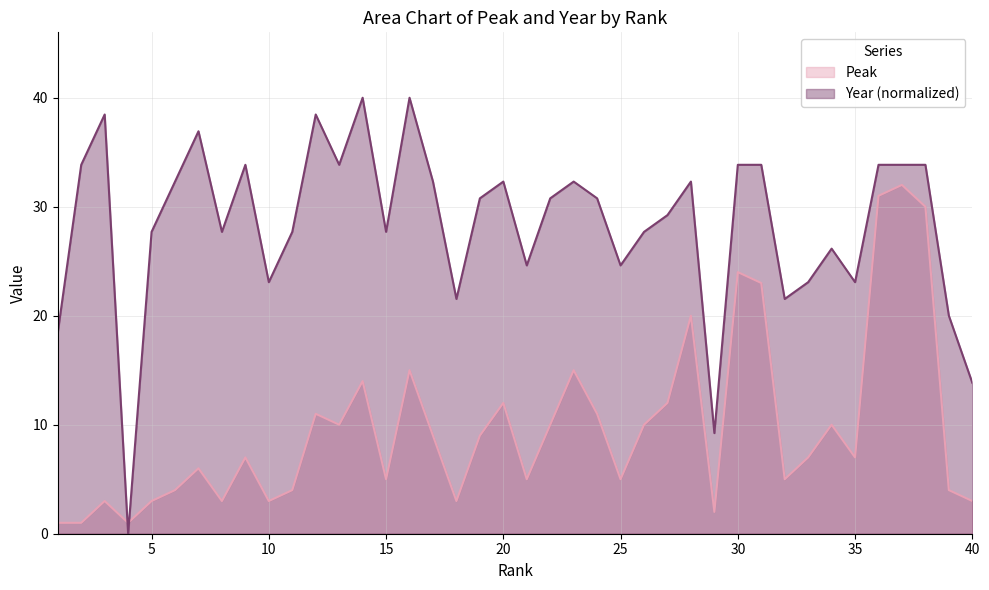

How many values in the Year series exceed 30?

21